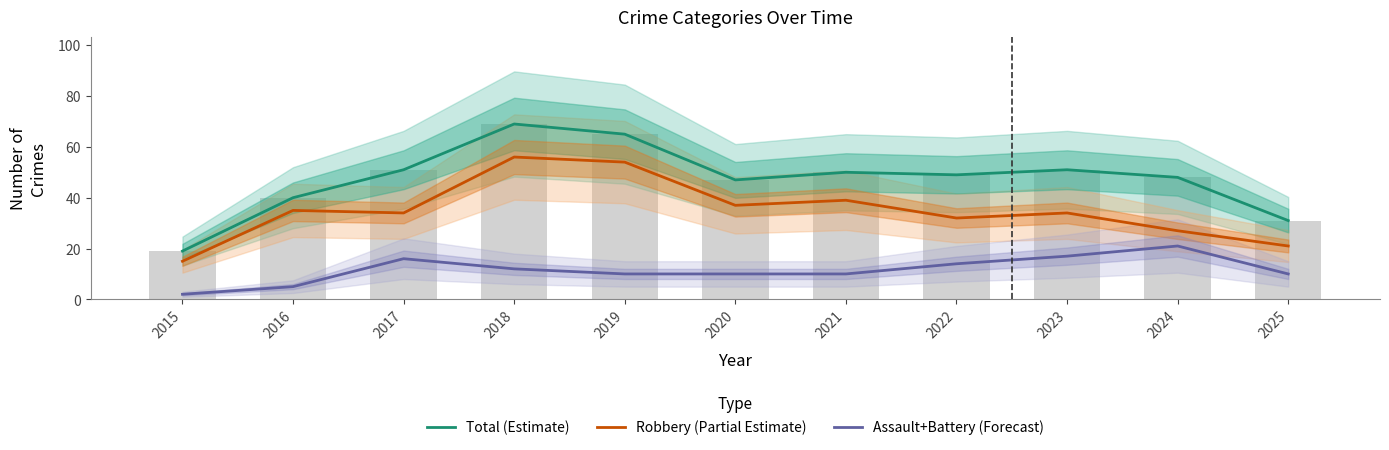

True or false: Total (Estimate) has a value of 11 at 2017.

False